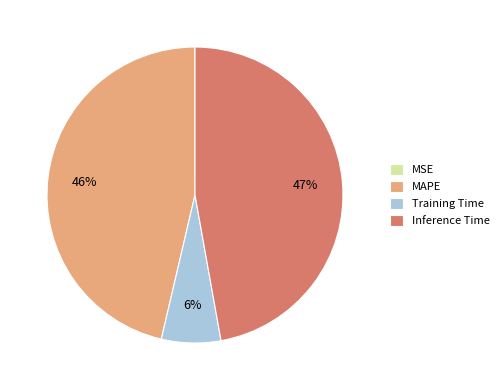

Is the sum of Inference Time and Training Time greater than half?

Yes